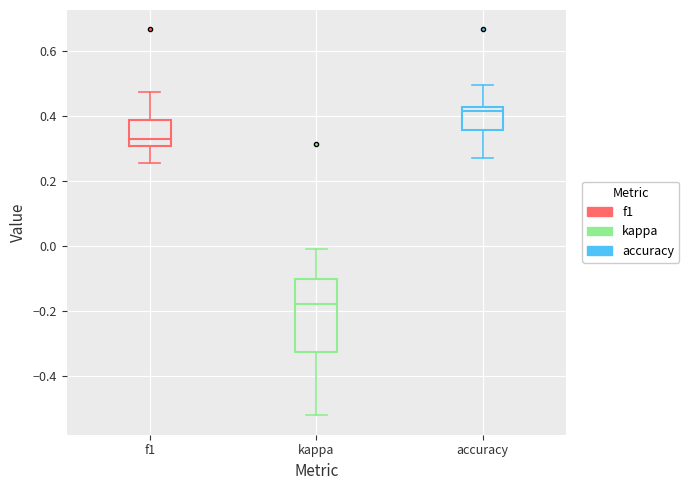

Reading left to right, read every box against the y-axis: the position of its median line, the range the box covers, and the ends of its whiskers. The values are not printed on the chart, so give them approximately, as read against the axis.

f1: median 0.32, box 0.30 to 0.38, whiskers 0.26 to 0.48
kappa: median -0.18, box -0.32 to -0.10, whiskers -0.52 to 0.00
accuracy: median 0.42 (just below the box's upper edge), box 0.36 to 0.42, whiskers 0.28 to 0.50